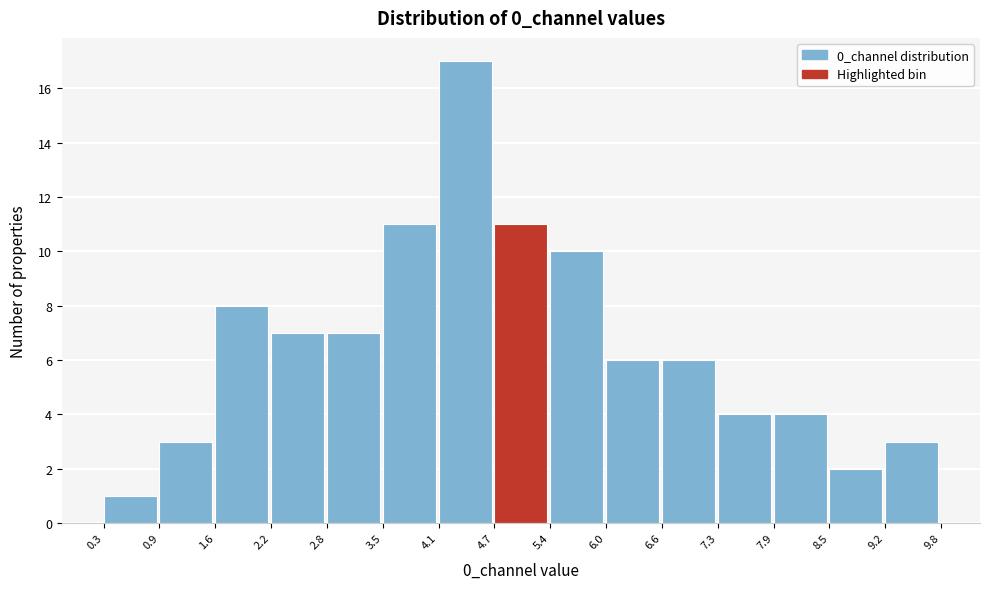

Reading left to right, transcribe this chart: for each bar, give the range it covers on the x-axis and its height. The values are not printed on the chart, so give them approximately, as read against the axis.

0.3 to 0.9: 1
0.9 to 1.6: 3
1.6 to 2.2: 8
2.2 to 2.8: 7
2.8 to 3.5: 7
3.5 to 4.1: 11
4.1 to 4.7: 17
4.7 to 5.4: 11
5.4 to 6.0: 10
6.0 to 6.6: 6
6.6 to 7.3: 6
7.3 to 7.9: 4
7.9 to 8.5: 4
8.5 to 9.2: 2
9.2 to 9.8: 3